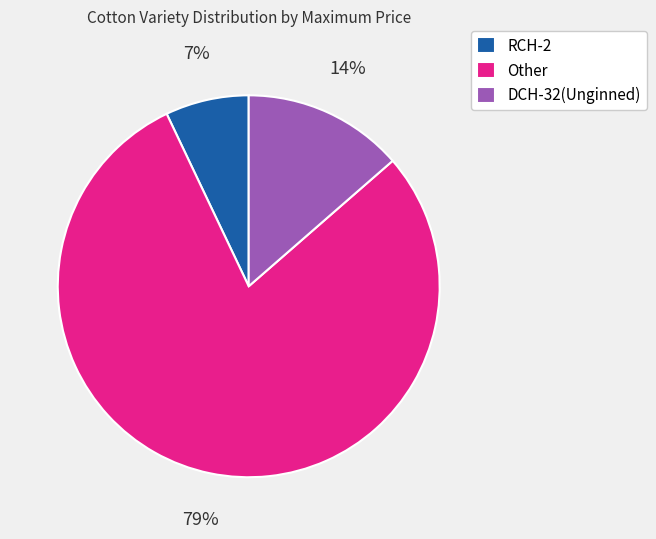

Does any single category account for the majority?

Yes